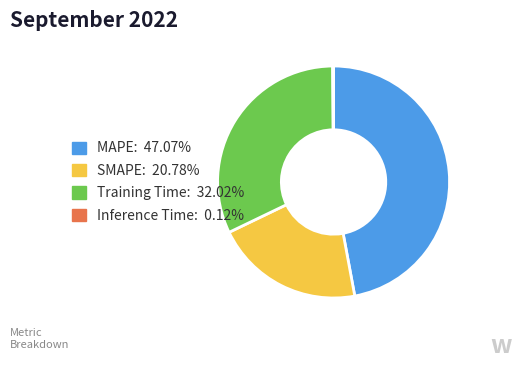

Between MAPE and Training Time, which is larger?

MAPE